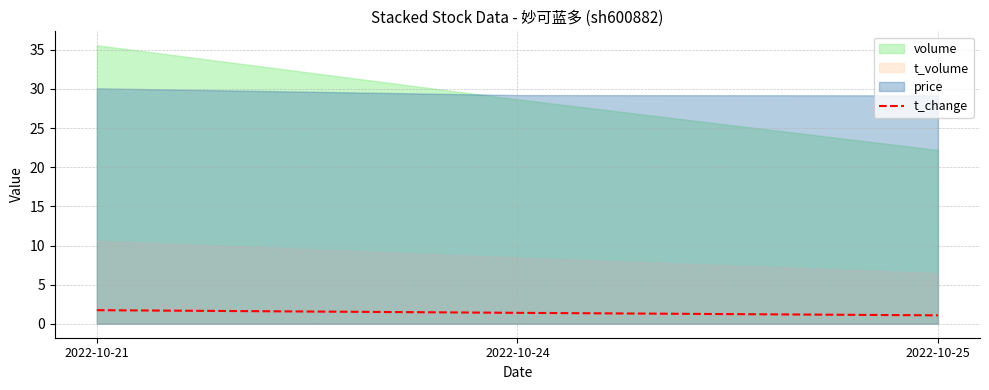

The value at 2022-10-25 is 1.6. True or false?

False